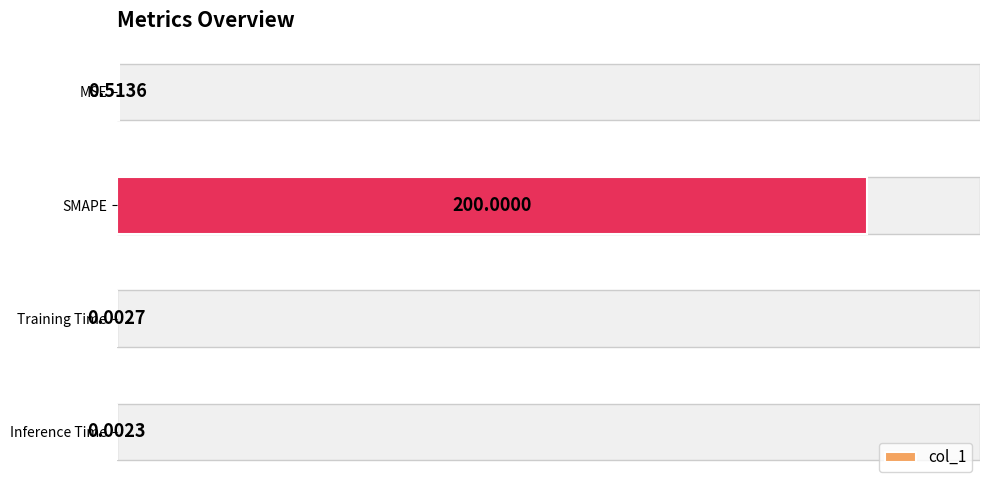

What is the average value?

50.1